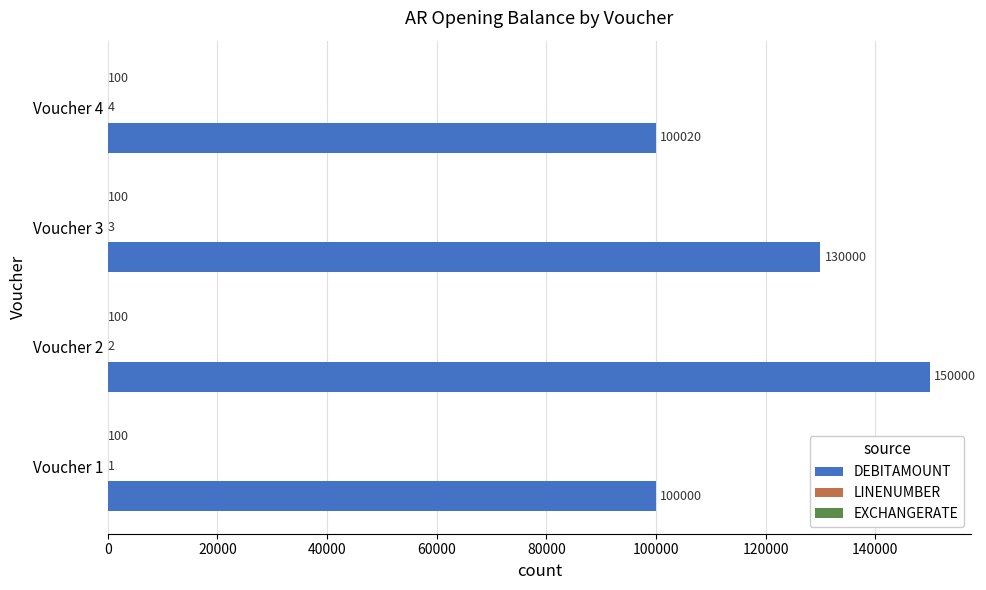

The DEBITAMOUNT series shows 269060 at Voucher 2. True or false?

False